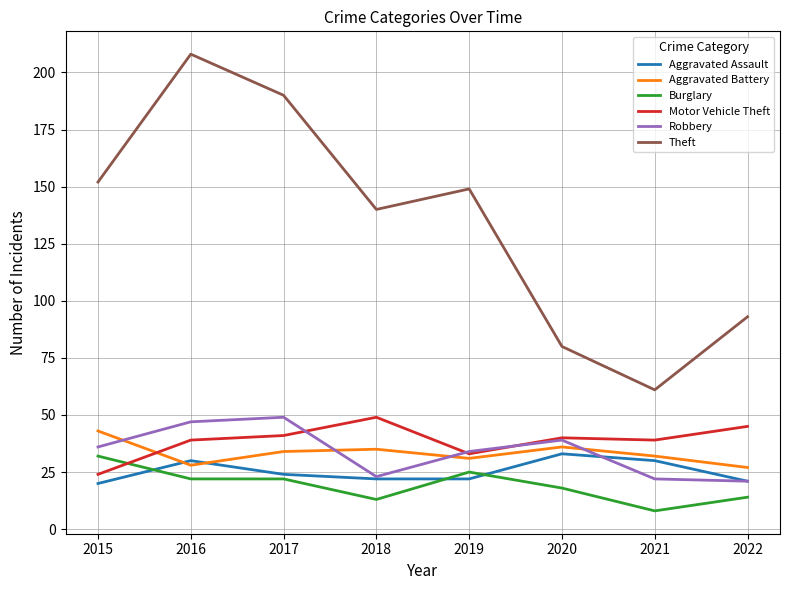

Which series has the largest total across all categories?

Theft